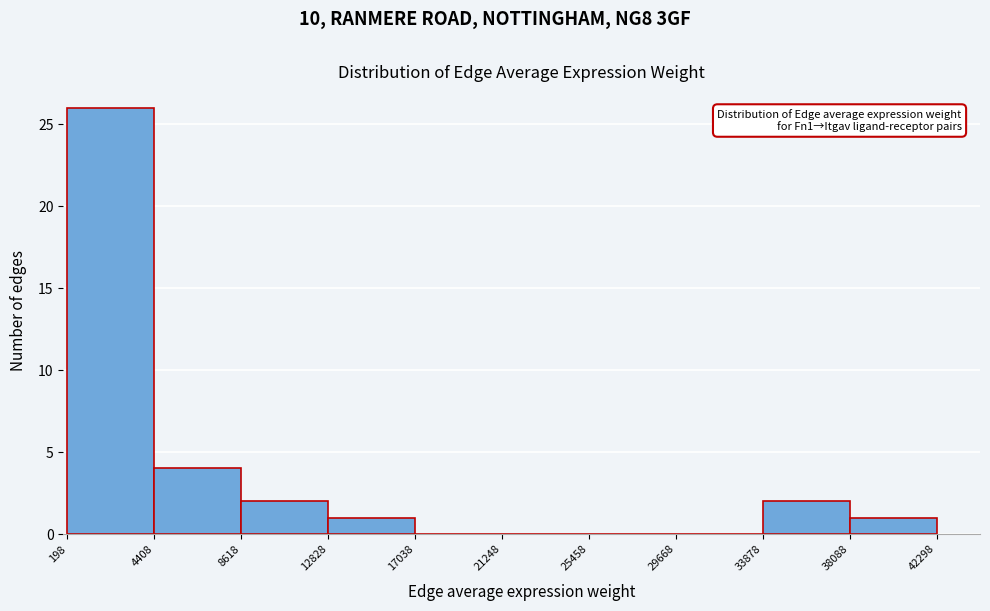

Which range on the x-axis has the tallest bar?

198 to 4408